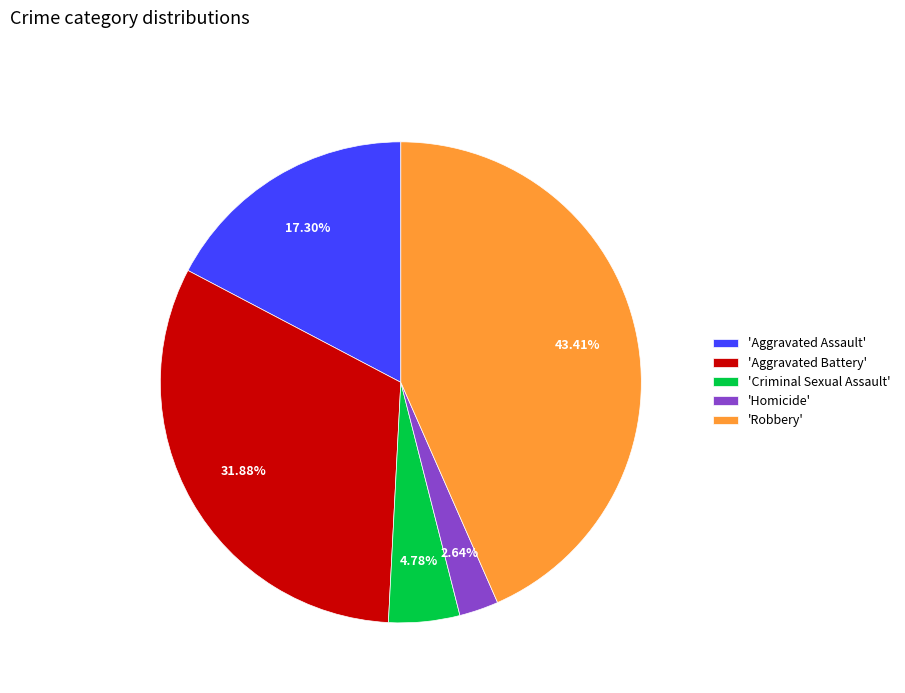

Do 'Criminal Sexual Assault' and 'Aggravated Battery' together represent more than half of the pie?

No